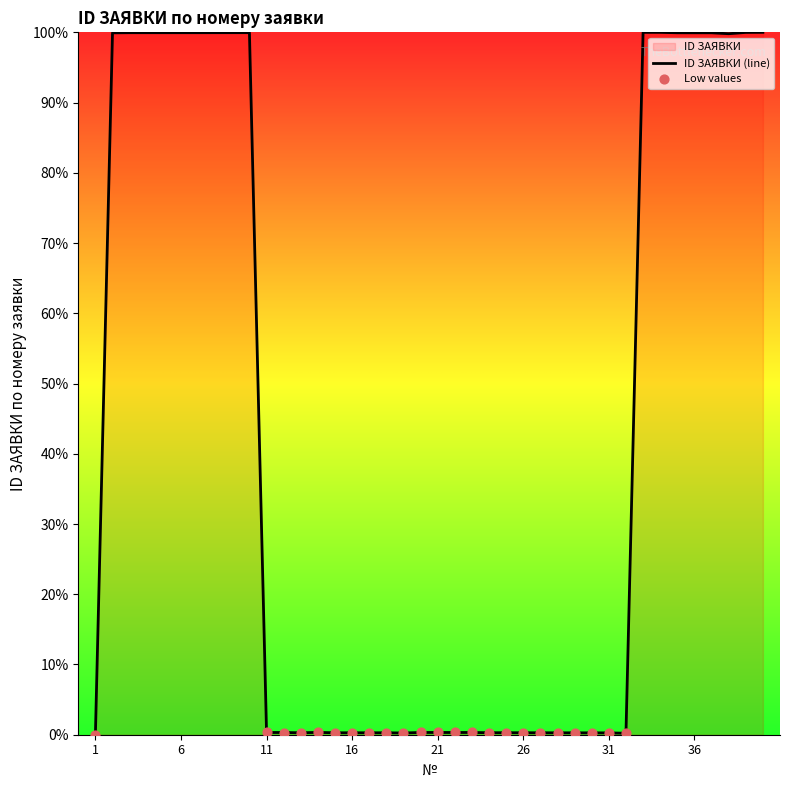

Between 35 and 3, which is larger?

3